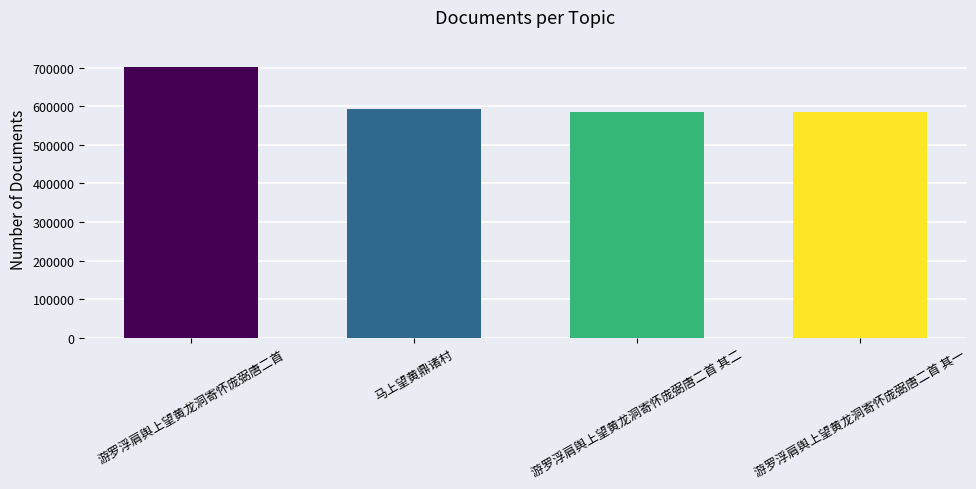

Between 游罗浮肩舆上望黄龙洞寄怀庞弼唐二首 其一 and 游罗浮肩舆上望黄龙洞寄怀庞弼唐二首, which is larger?

游罗浮肩舆上望黄龙洞寄怀庞弼唐二首